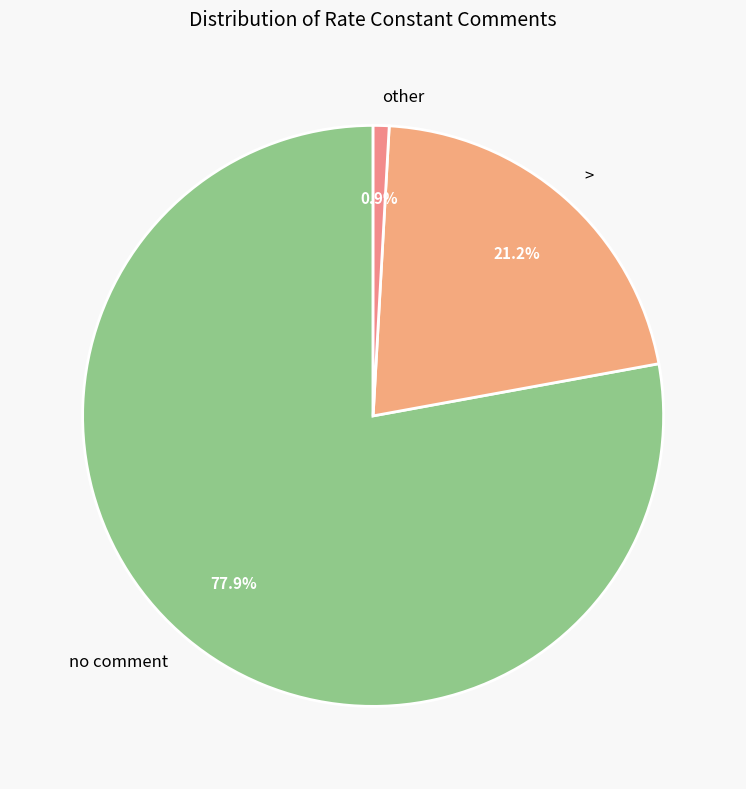

Count the number of slices in the pie.

3